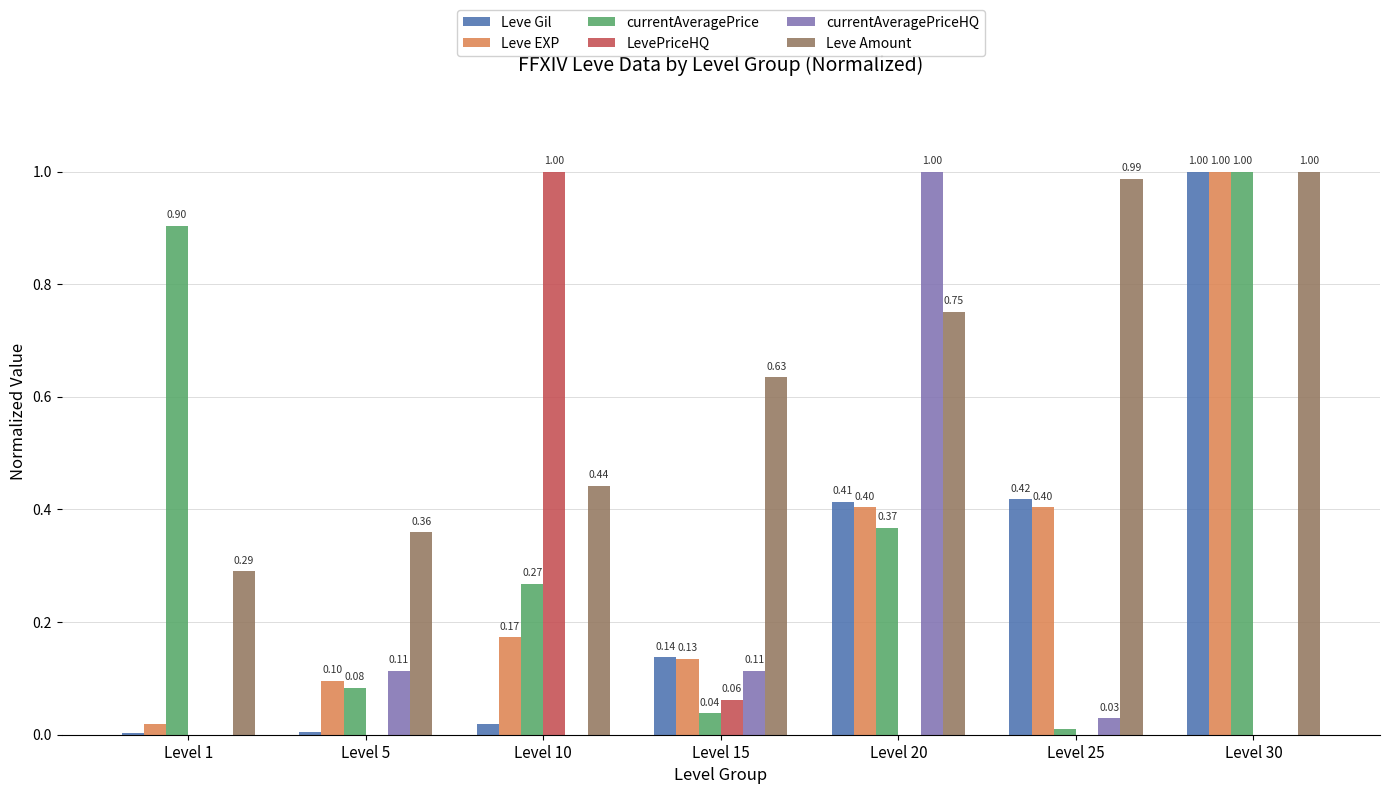

What are all the series names shown in the legend?

Leve Gil, Leve EXP, currentAveragePrice, LevePriceHQ, currentAveragePriceHQ, Leve Amount